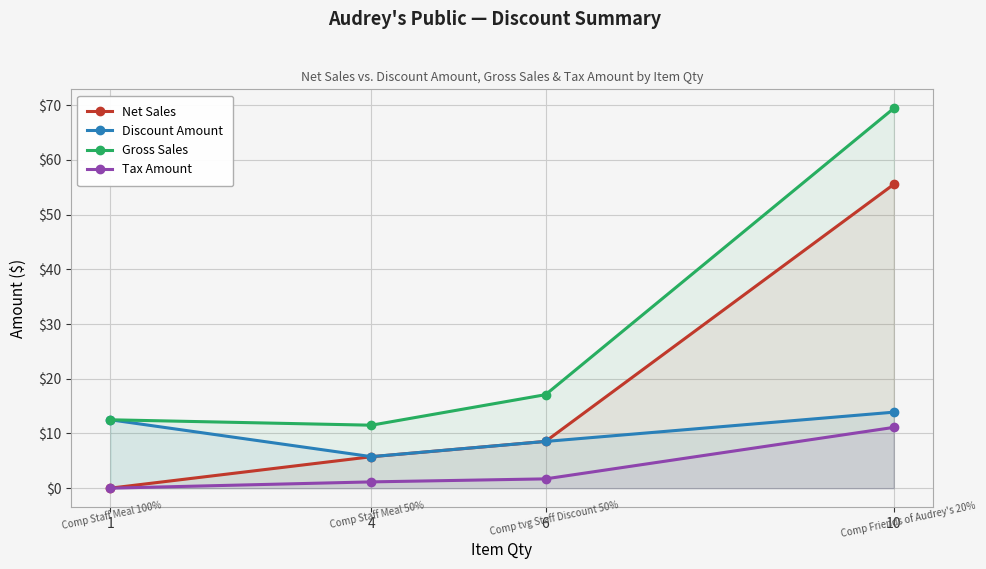

What is the value of the Gross Sales point at the 4th from the left?

69.4